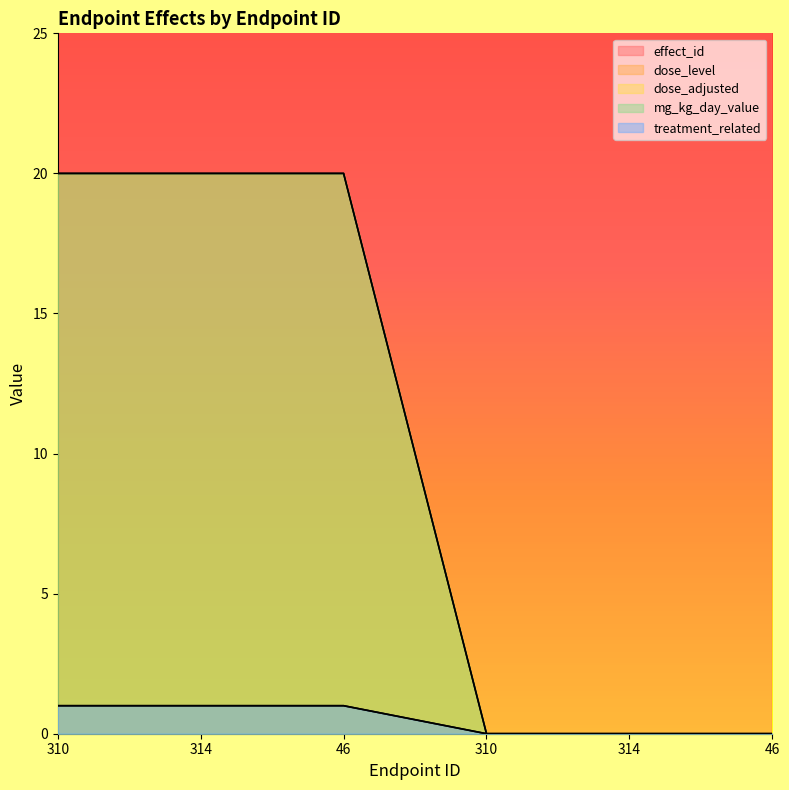

Is it true that dose_level equals 0 at 46?

False